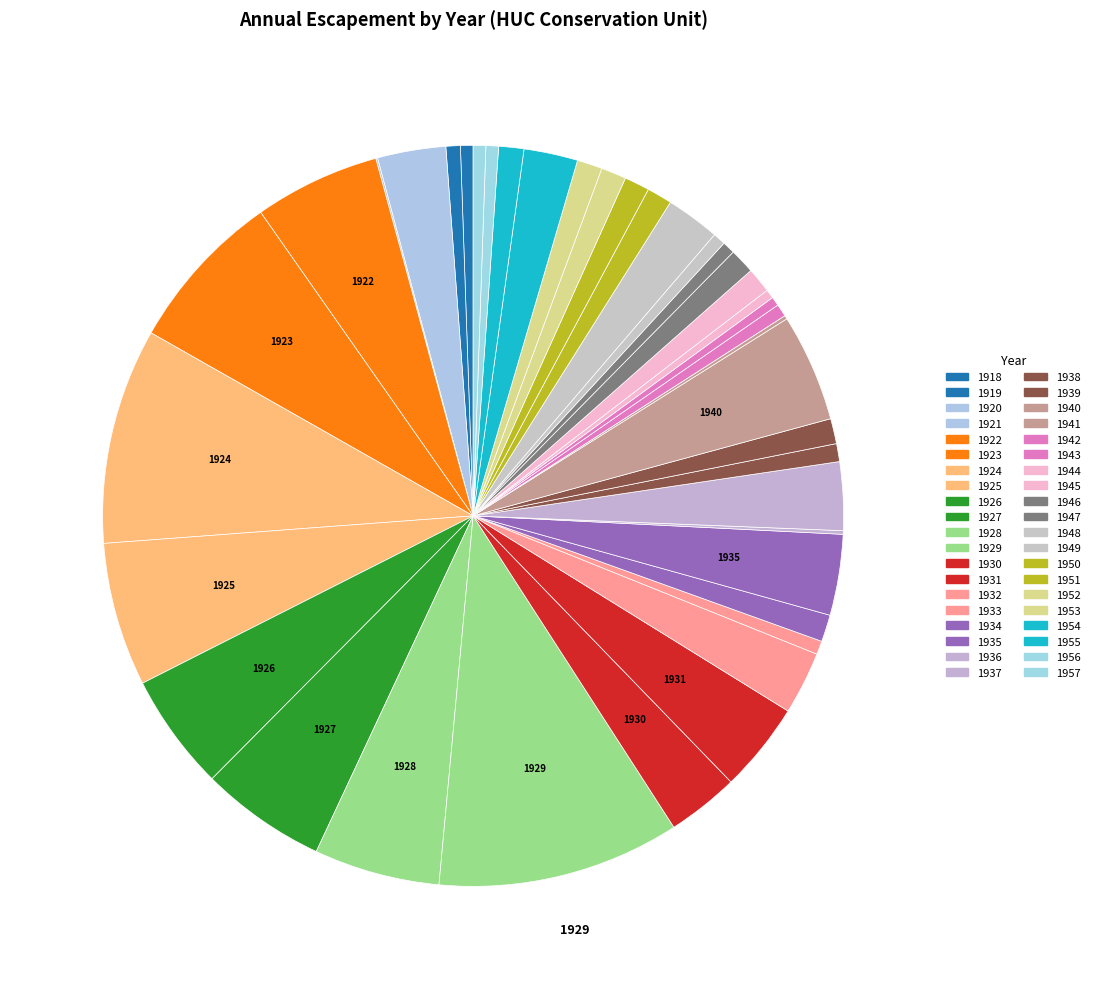

What percentage is the 1939 slice, to the nearest percent?

1%